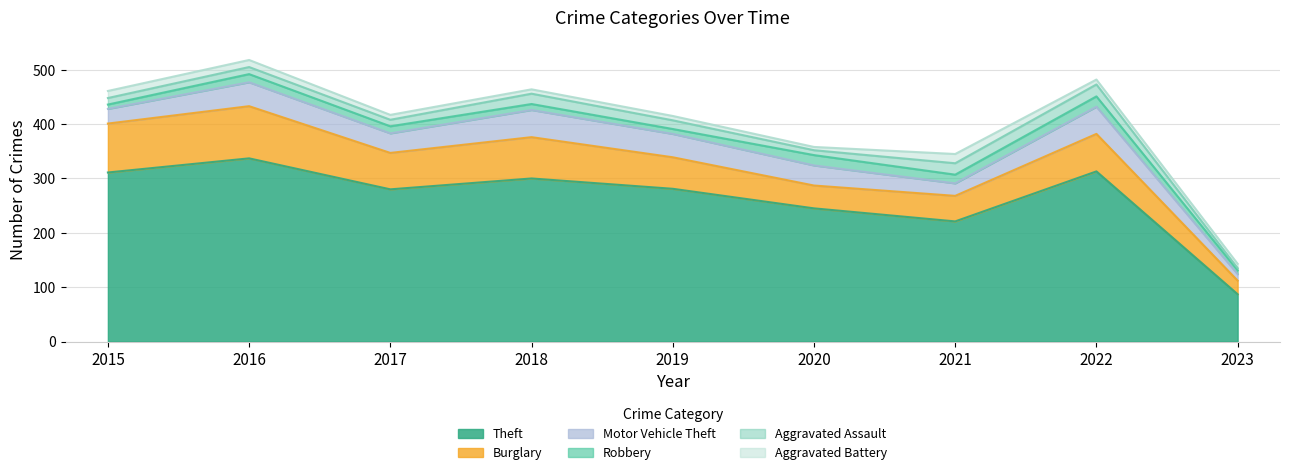

Rank the series at 2021 from highest to lowest value.

Theft, Burglary, Motor Vehicle Theft, Aggravated Assault, Aggravated Battery, Robbery